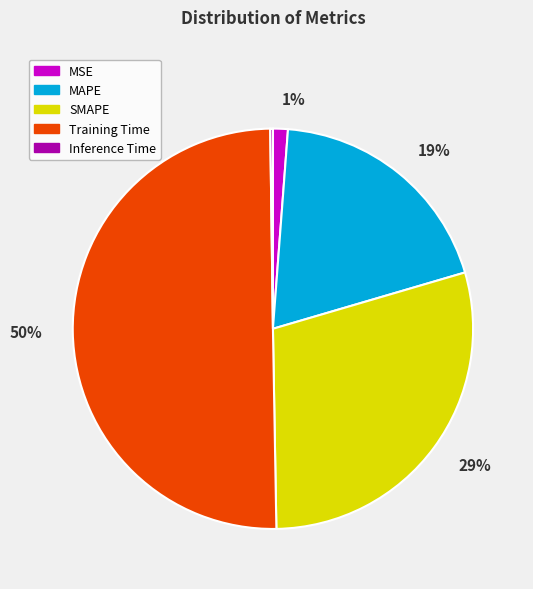

To the nearest percent, what is the average slice percentage?

20%